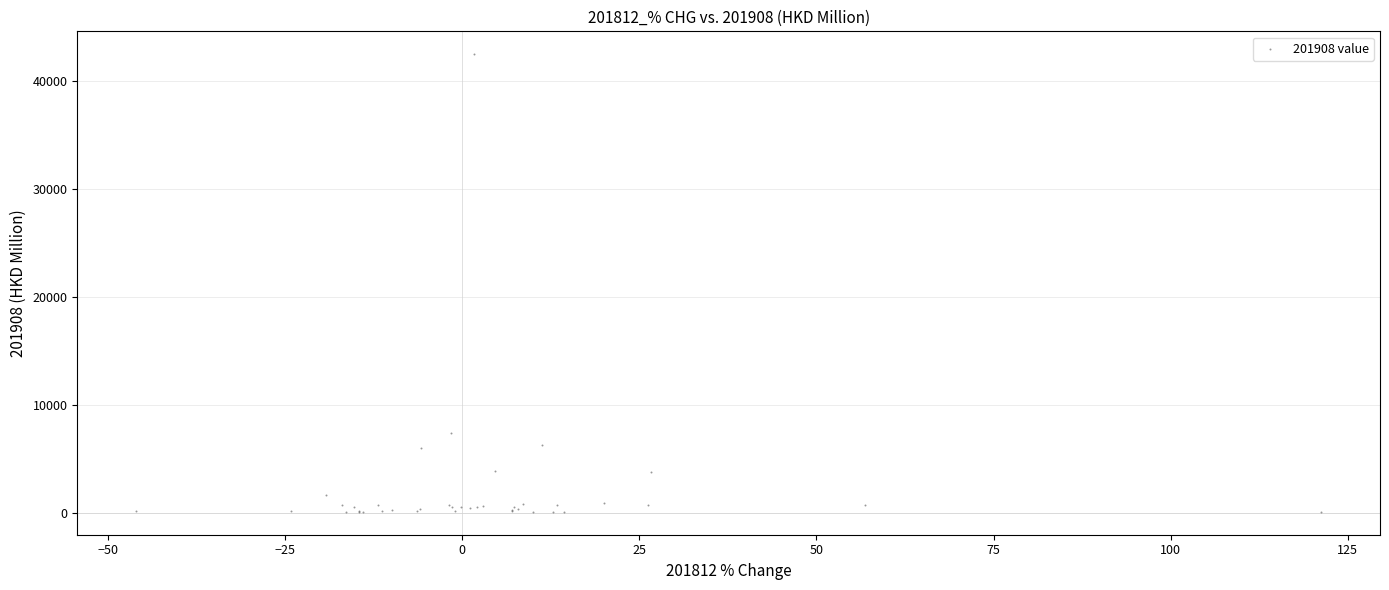

What Y value in the scatter plot is closest to 21275?

7350.9